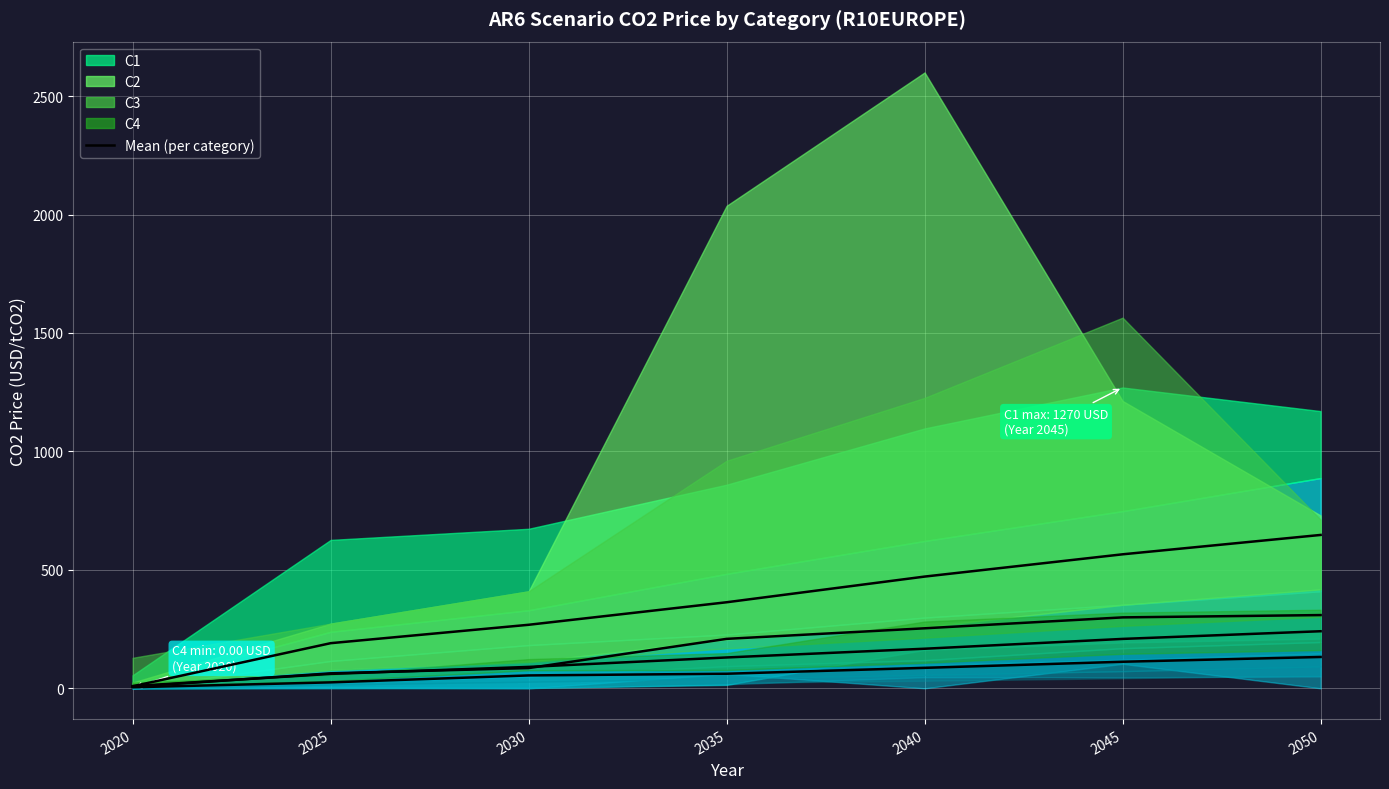

At which category does the chart reach its minimum across all series?

2020